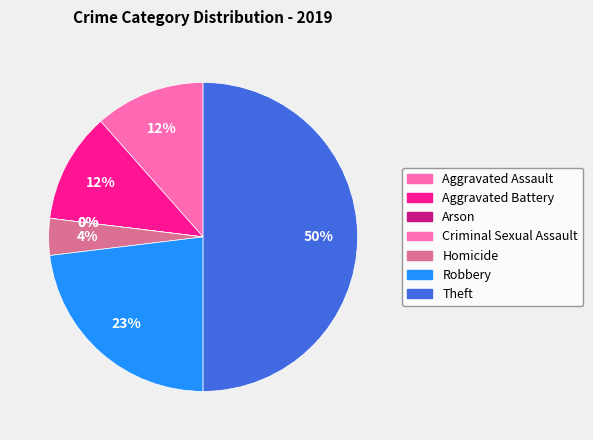

Is Arson the majority of the pie?

No